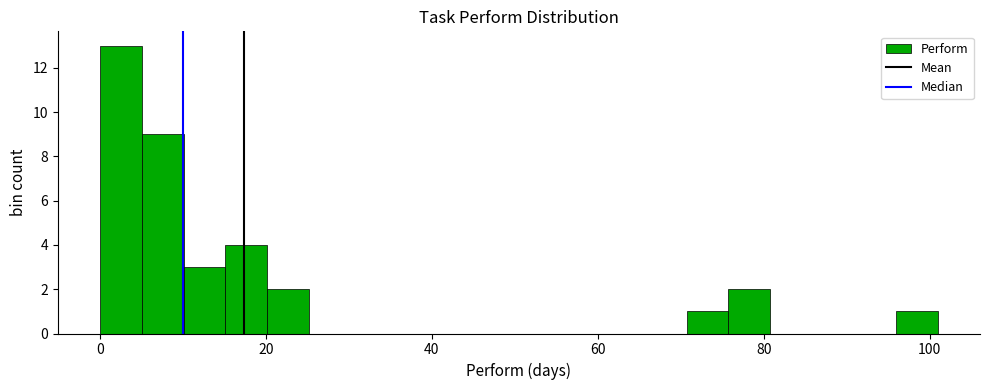

Around what value on the x-axis is the tallest bar? Give the approximate position of its centre, as read against the axis.

2